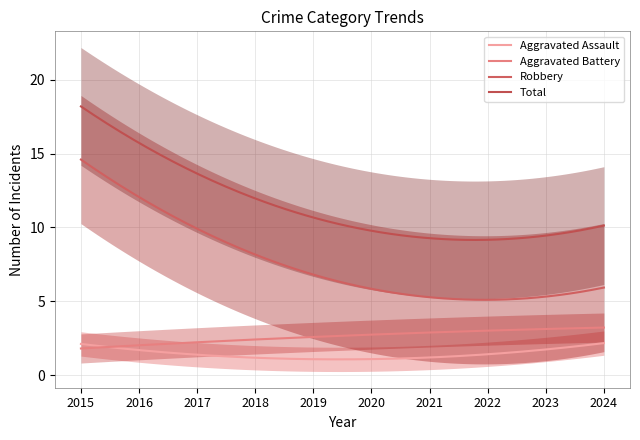

At which label does Total first exceed 10?

2015